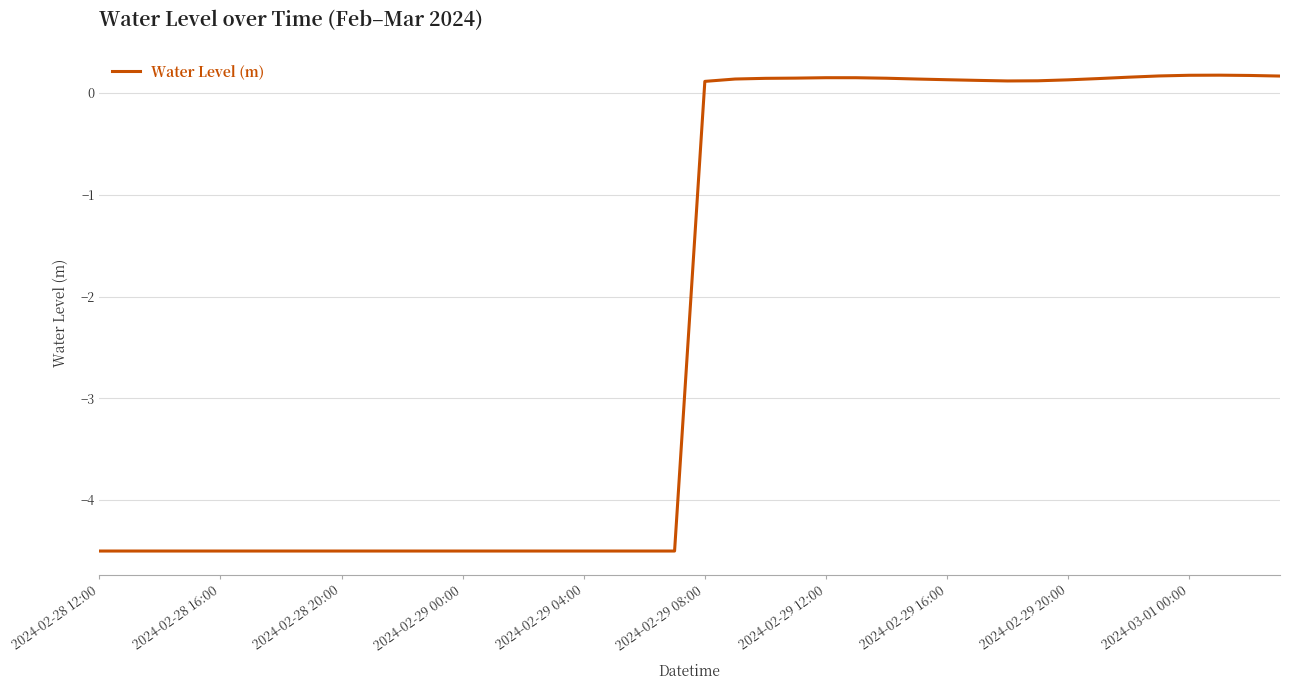

What is the smallest value displayed?

-4.5